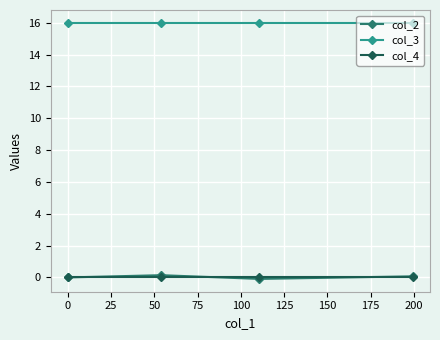

True or false: col_2 has more than 1 points higher than both neighbors.

False